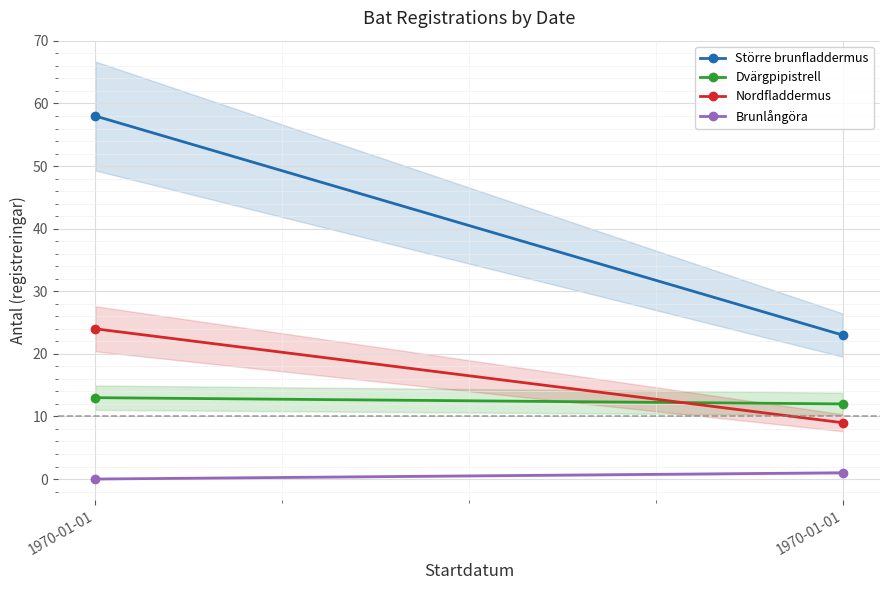

What is the sum of all Nordfladdermus values?

33